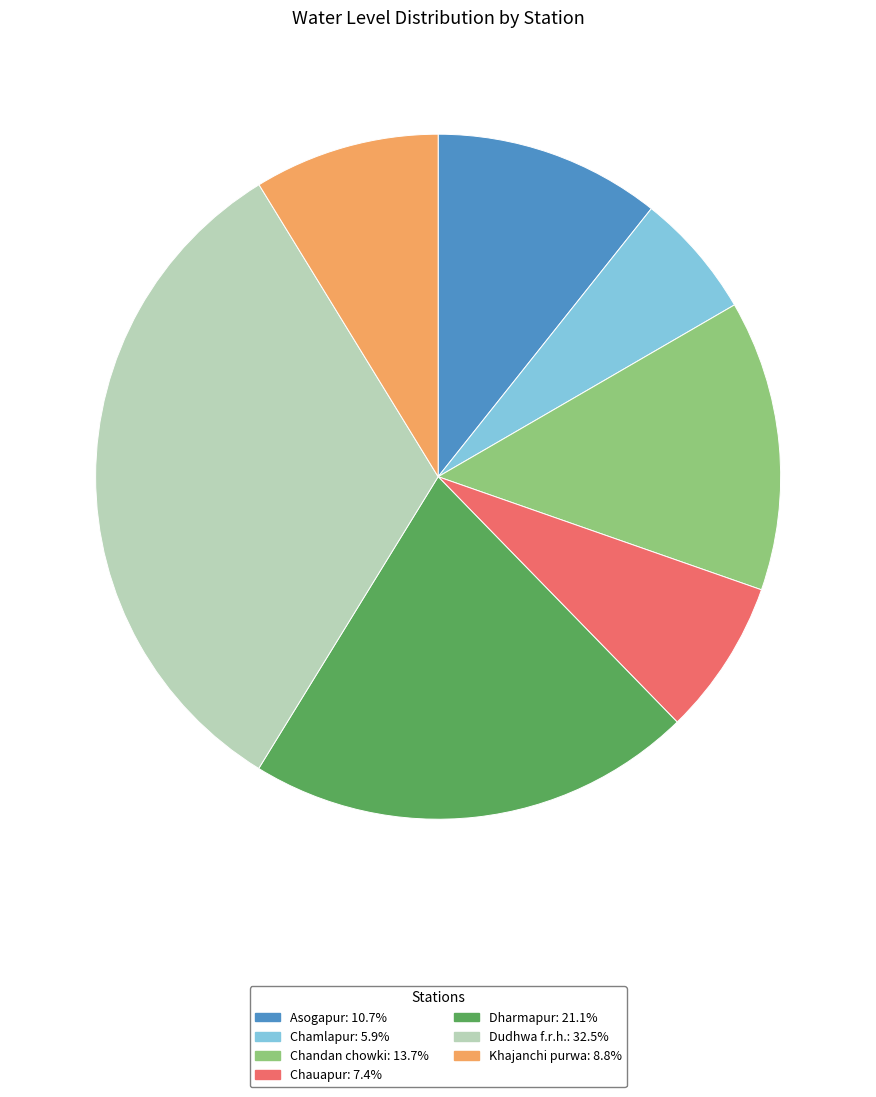

Which has a higher value, Dudhwa f.r.h. or Chauapur?

Dudhwa f.r.h.